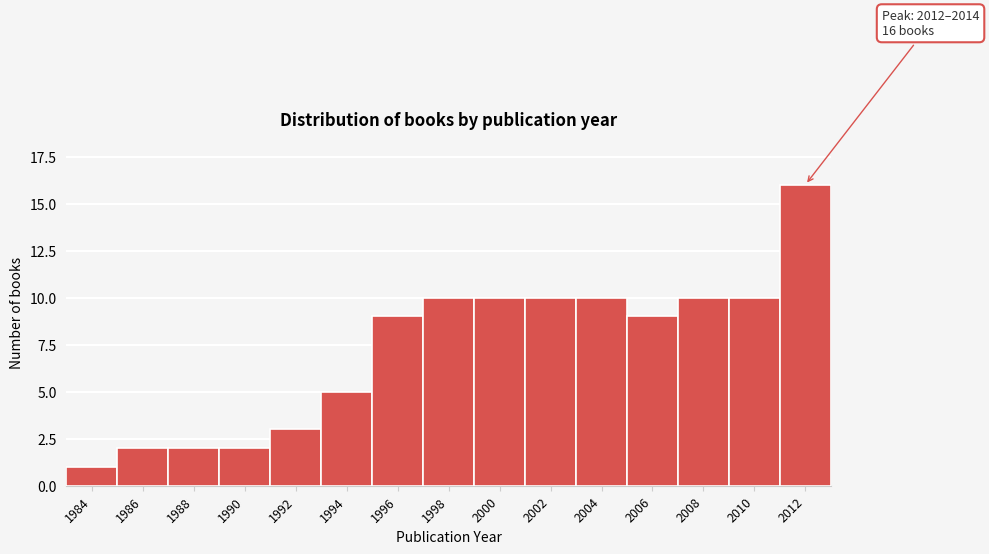

Reading left to right, transcribe all the data shown in this chart.

1984=1	1986=2	1988=2	1990=2	1992=3	1994=5	1996=9	1998=10	2000=10	2002=10	2004=10	2006=9	2008=10	2010=10	2012=16